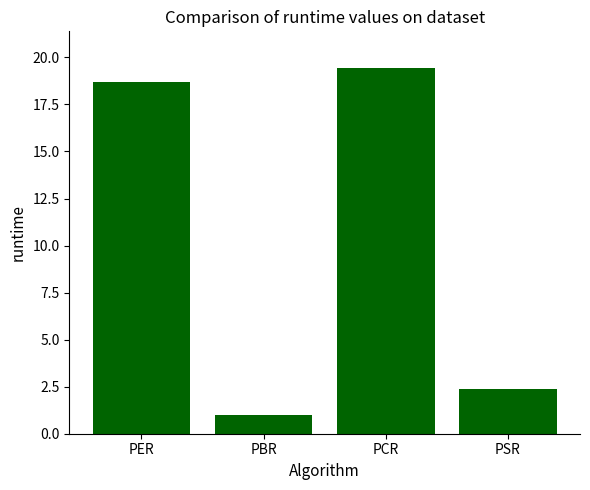

What is the ratio of the value at PCR to the value at PER?

1.0